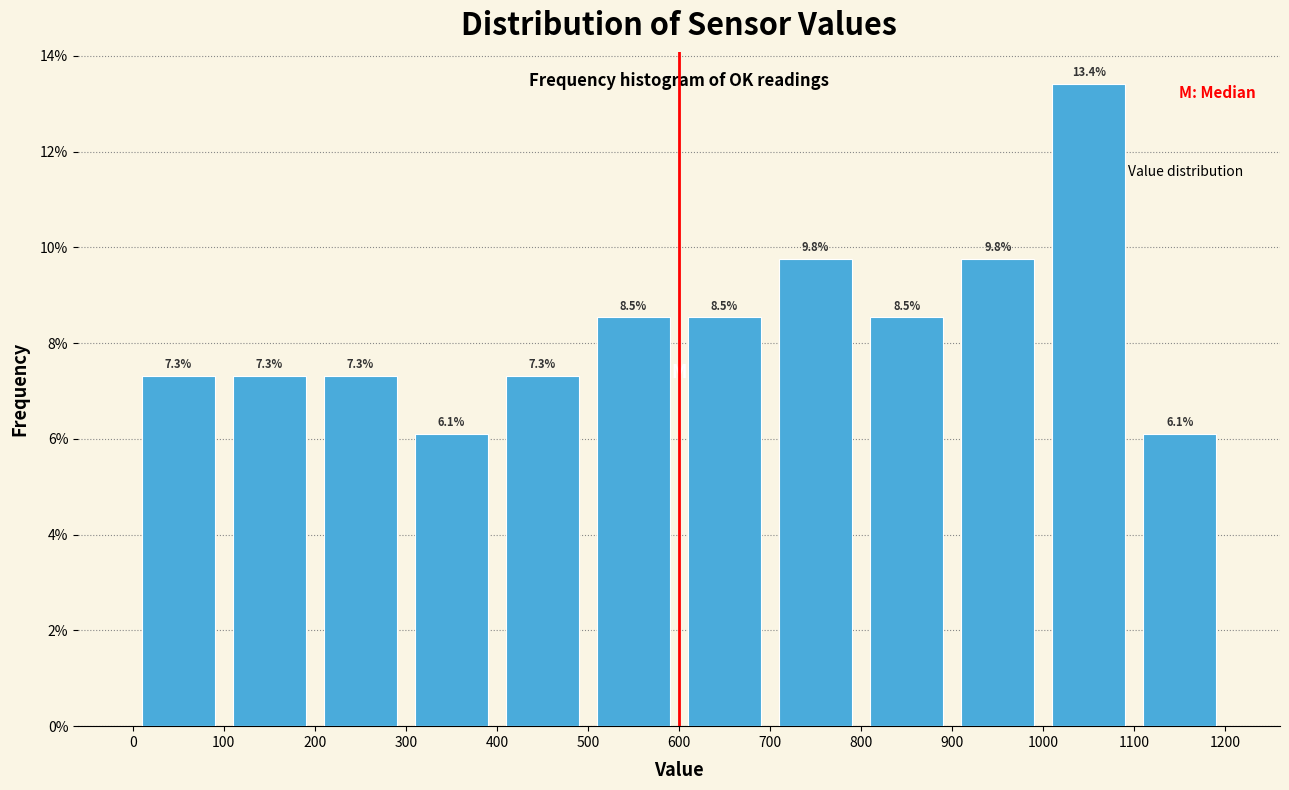

How tall is the bar that spans 1000 to 1100 on the x-axis?

13.4